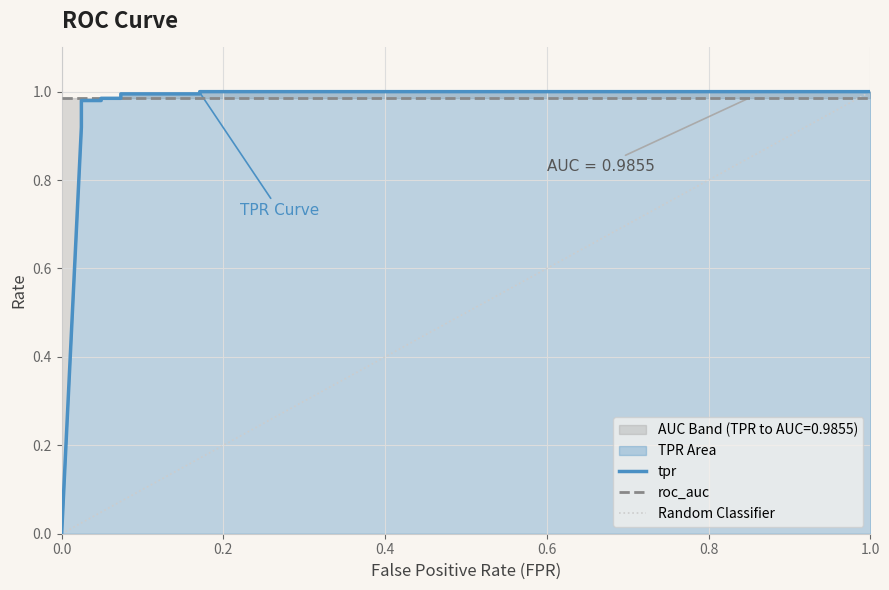

What is the greatest value displayed?

1.0